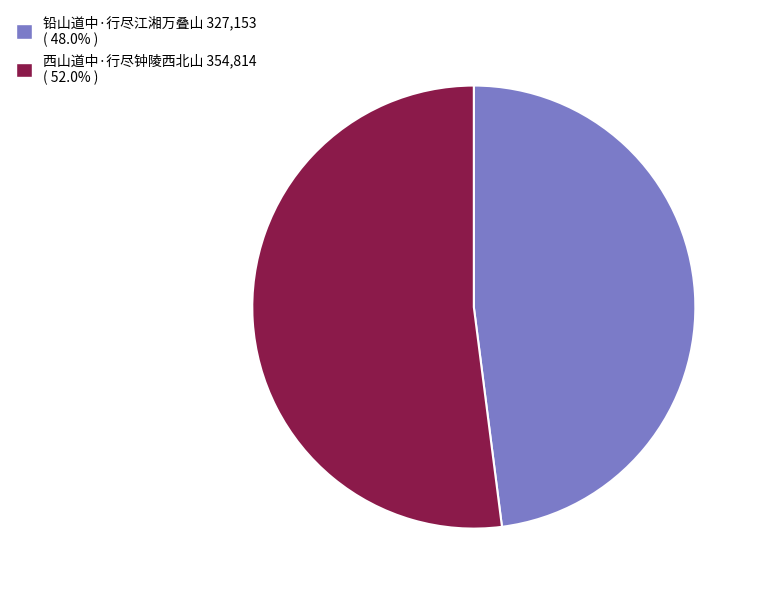

Combined, do 铅山道中·行尽江湘万叠山 and 西山道中·行尽钟陵西北山 account for over 50%?

Yes